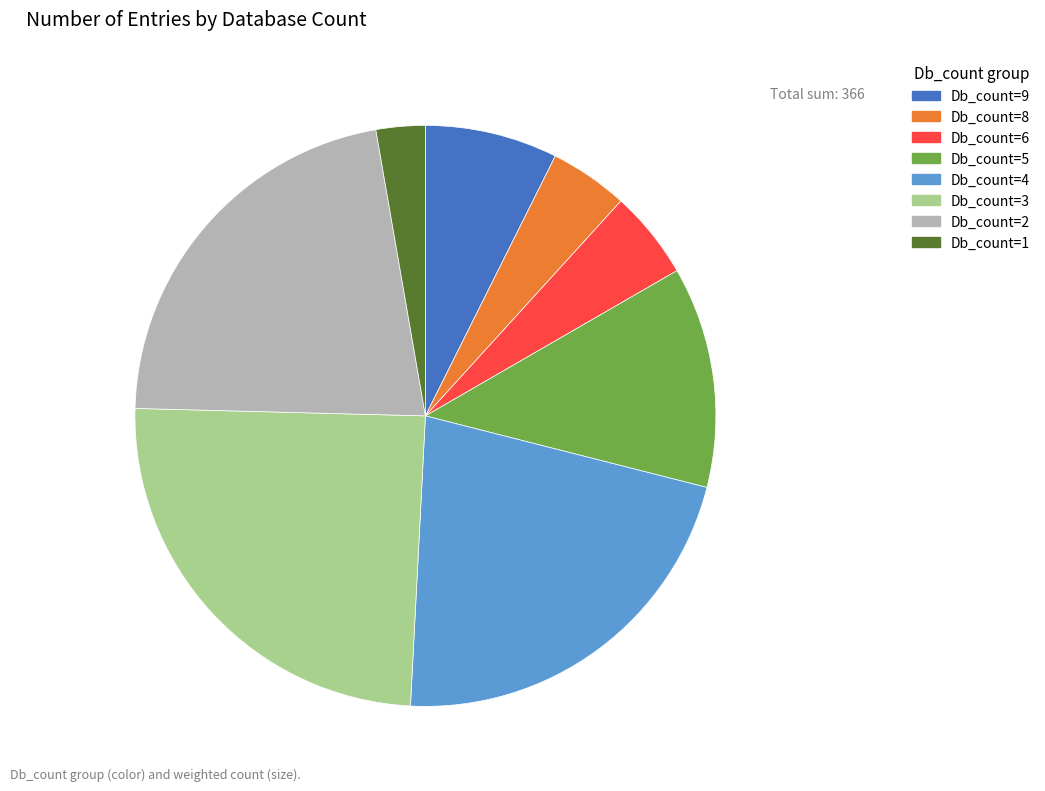

Which slice is the largest?

Db_count=3